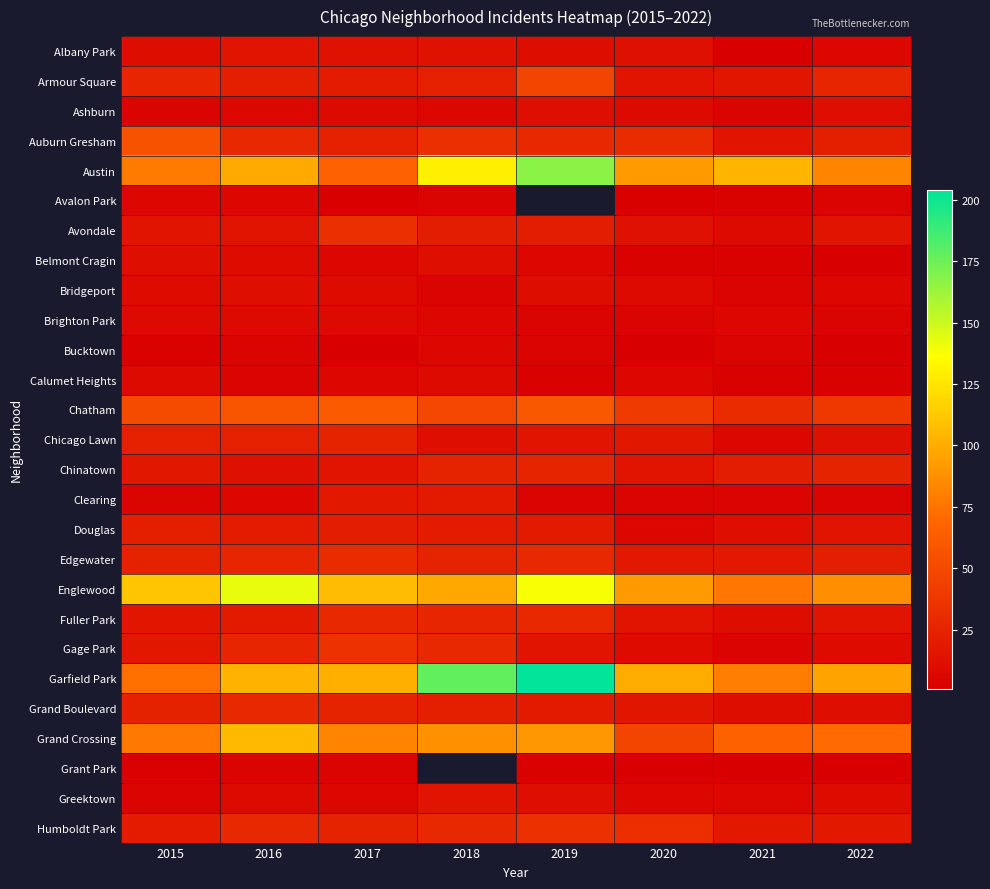

At which label does Armour Square reach its peak?

2019